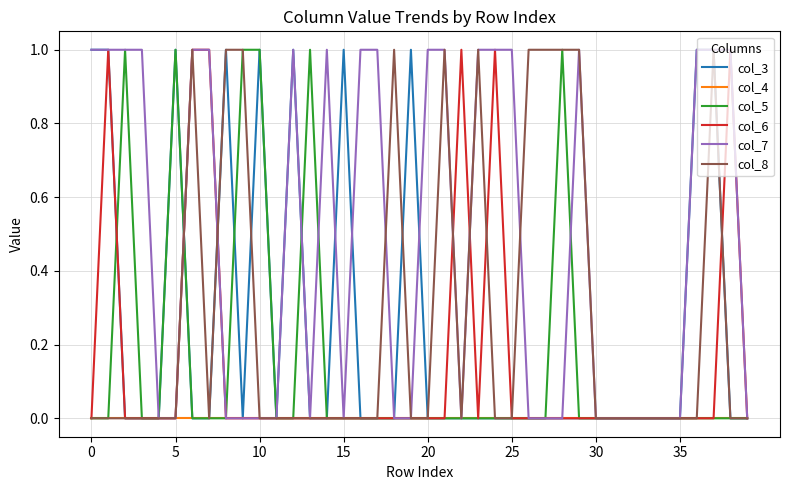

Which series has the largest total across all categories?

col_7